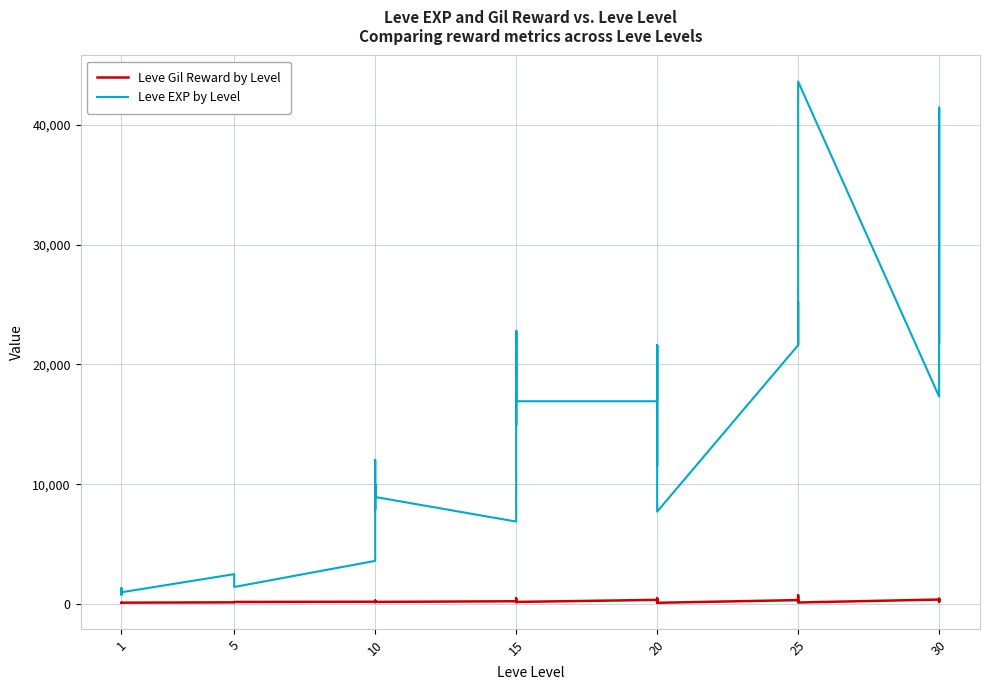

True or false: Leve EXP by Level has a value of 13819 at 10.

False